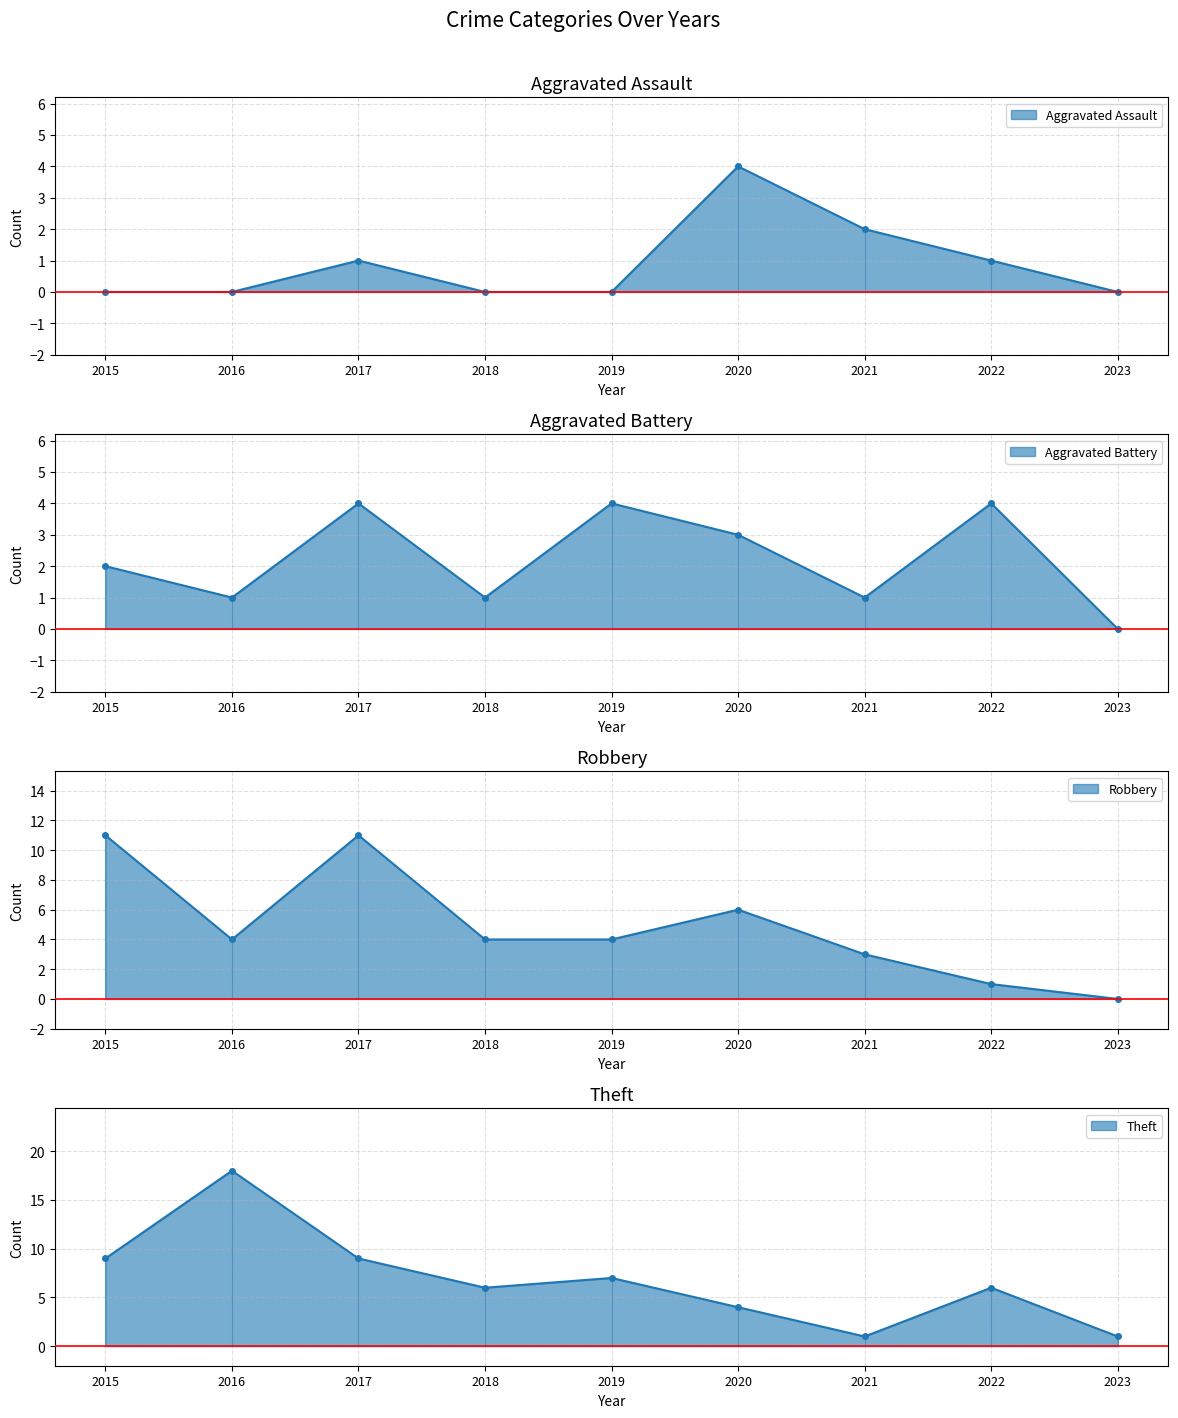

What are all the series names shown in the legend?

Aggravated Assault, Aggravated Battery, Robbery, Theft